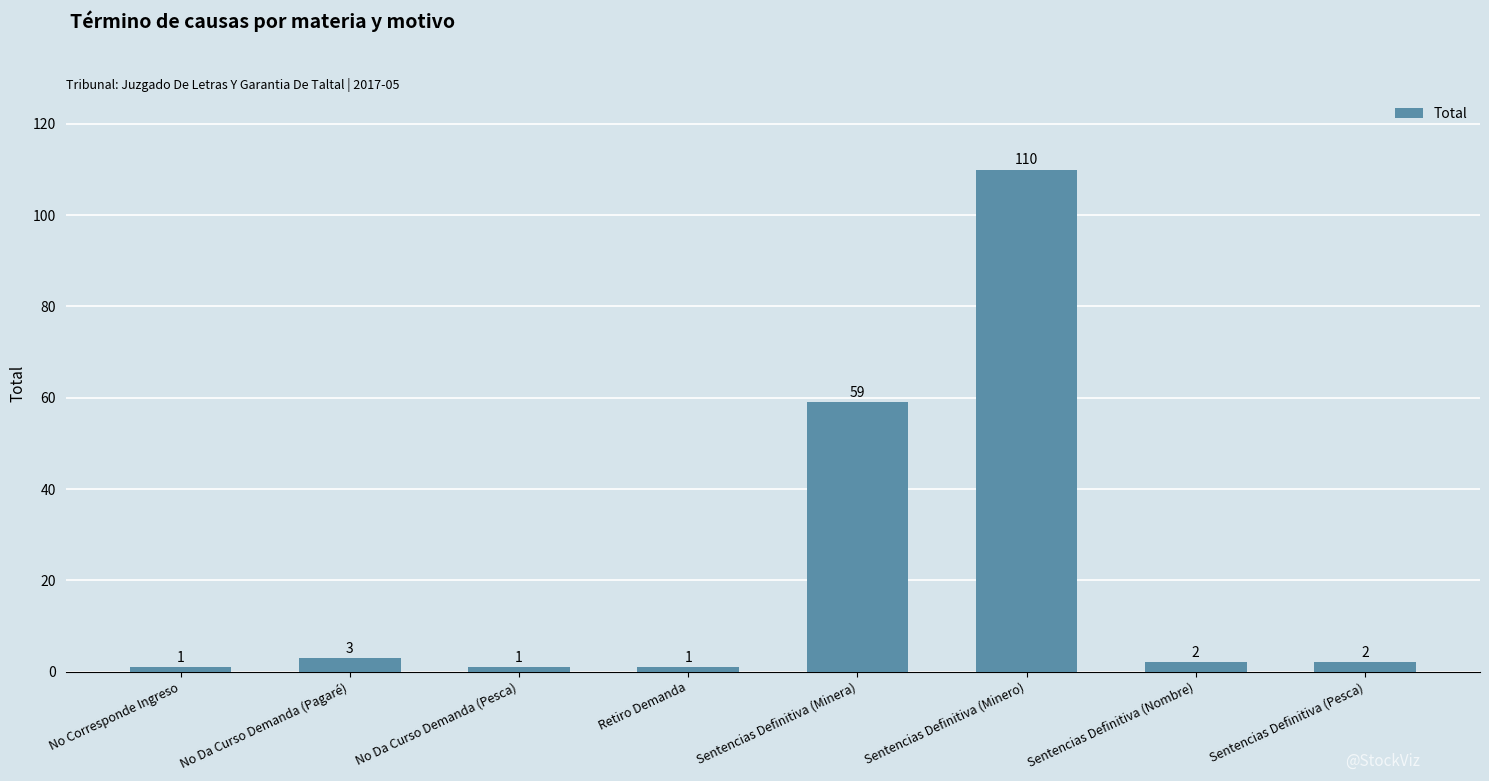

The chart shows a value of 1 at No Da Curso Demanda (Pesca). True or false?

True